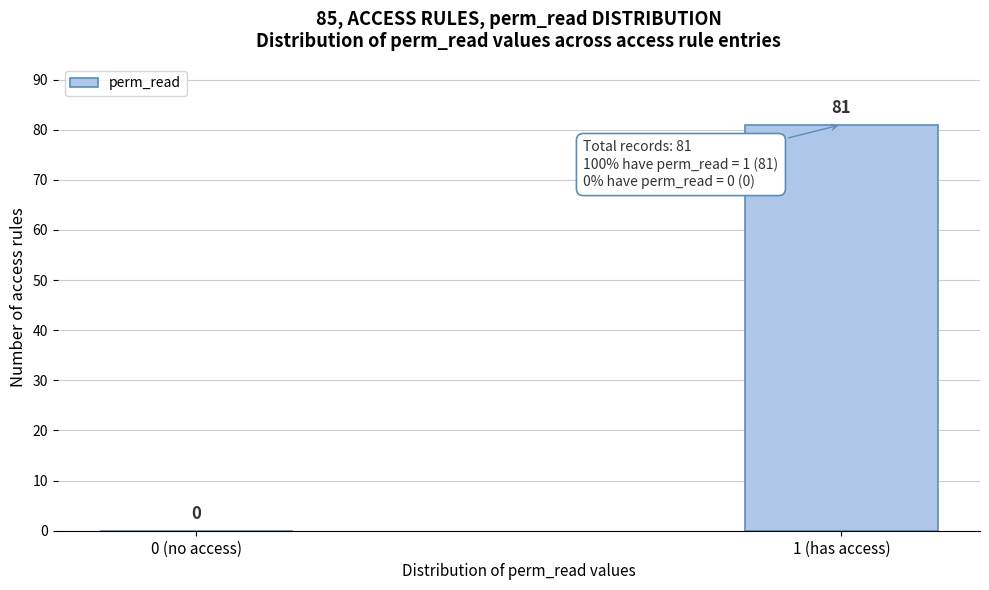

Reading left to right, what are all the values shown in this chart?

0 (no access)=0	1 (has access)=81